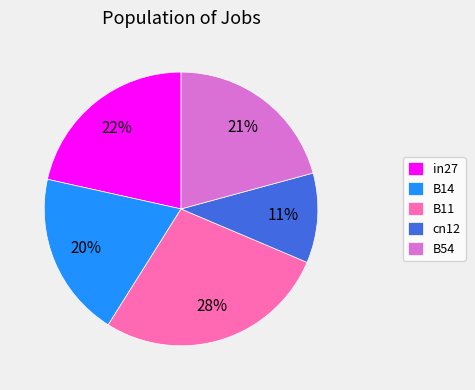

Which slice is the smallest?

cn12